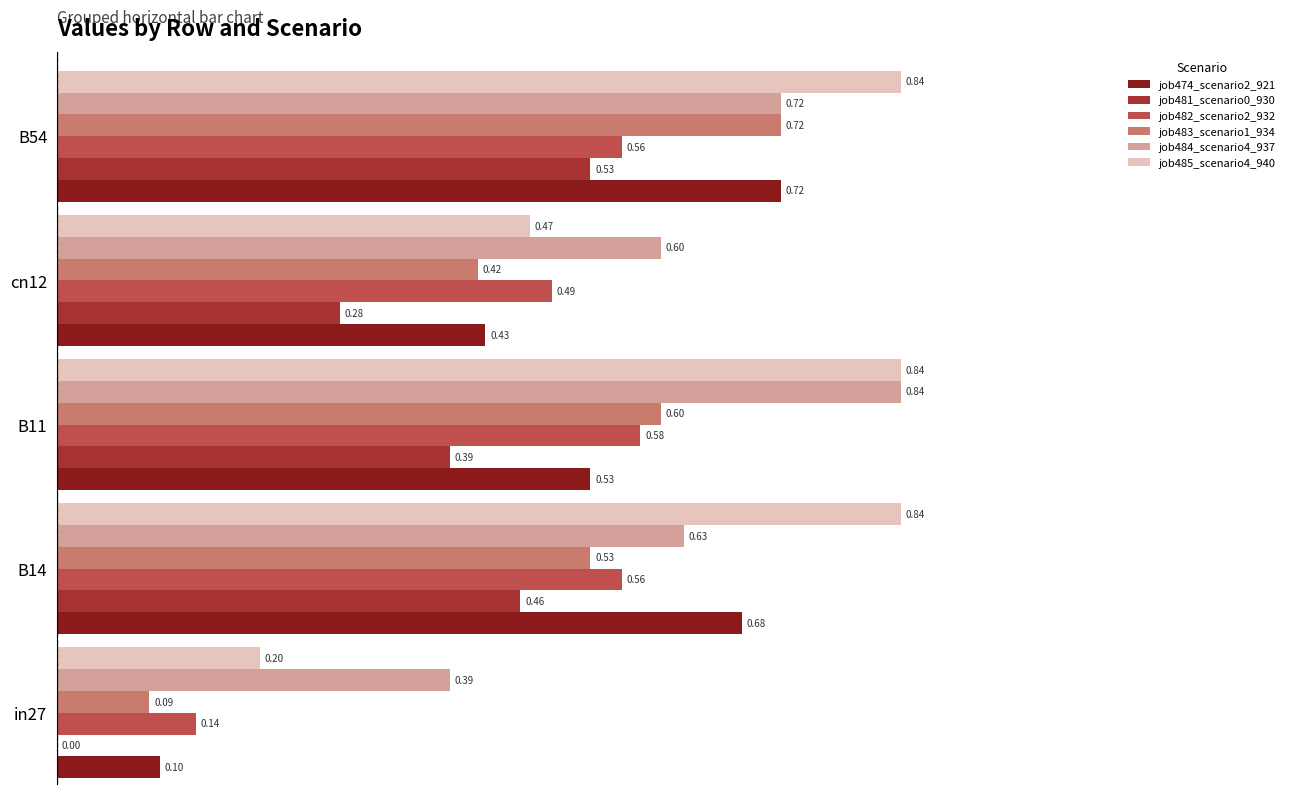

Between B14 and B11, which series saw the biggest shift?

job484_scenario4_937